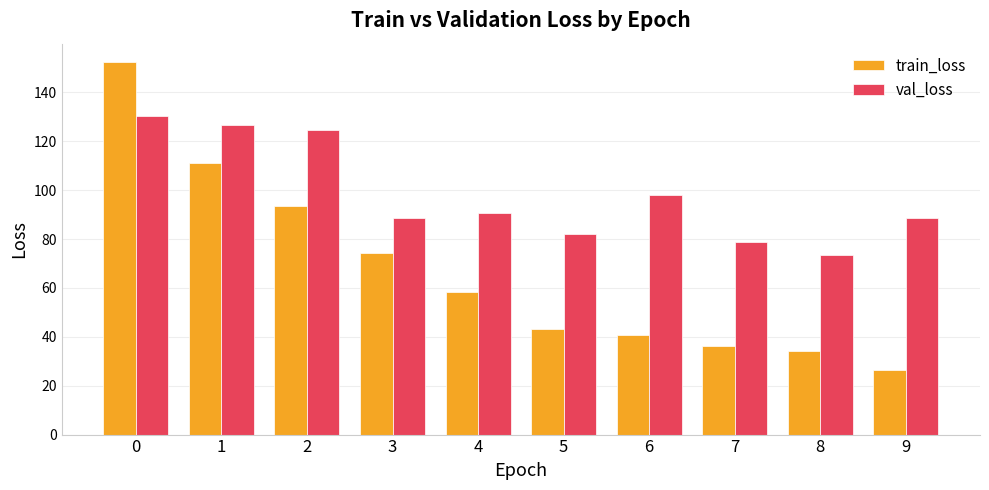

What is the minimum value for val_loss?

73.5